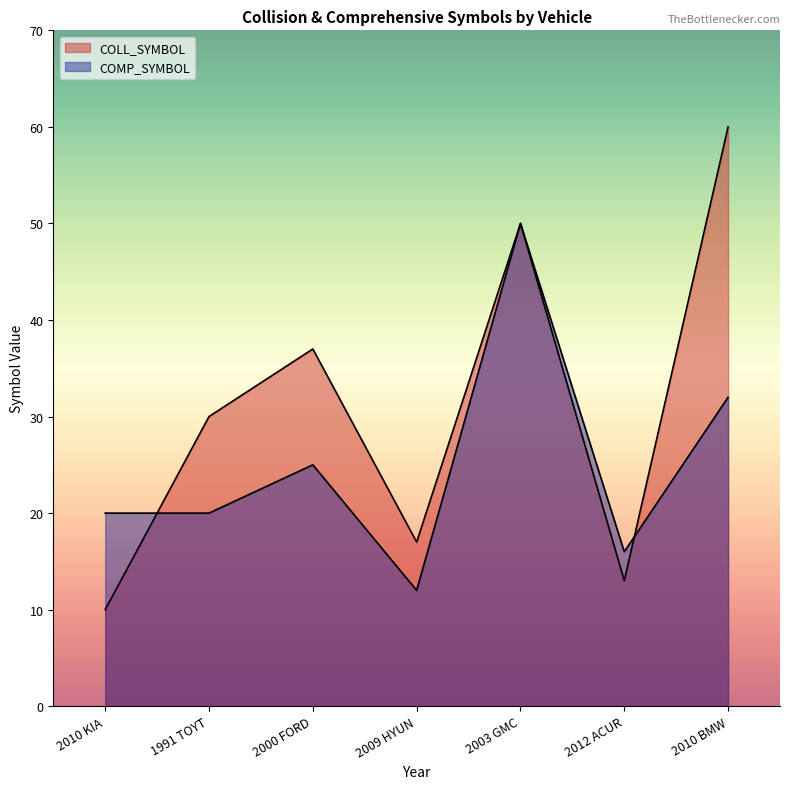

What is the label of the 7th point from the left?

2010 BMW